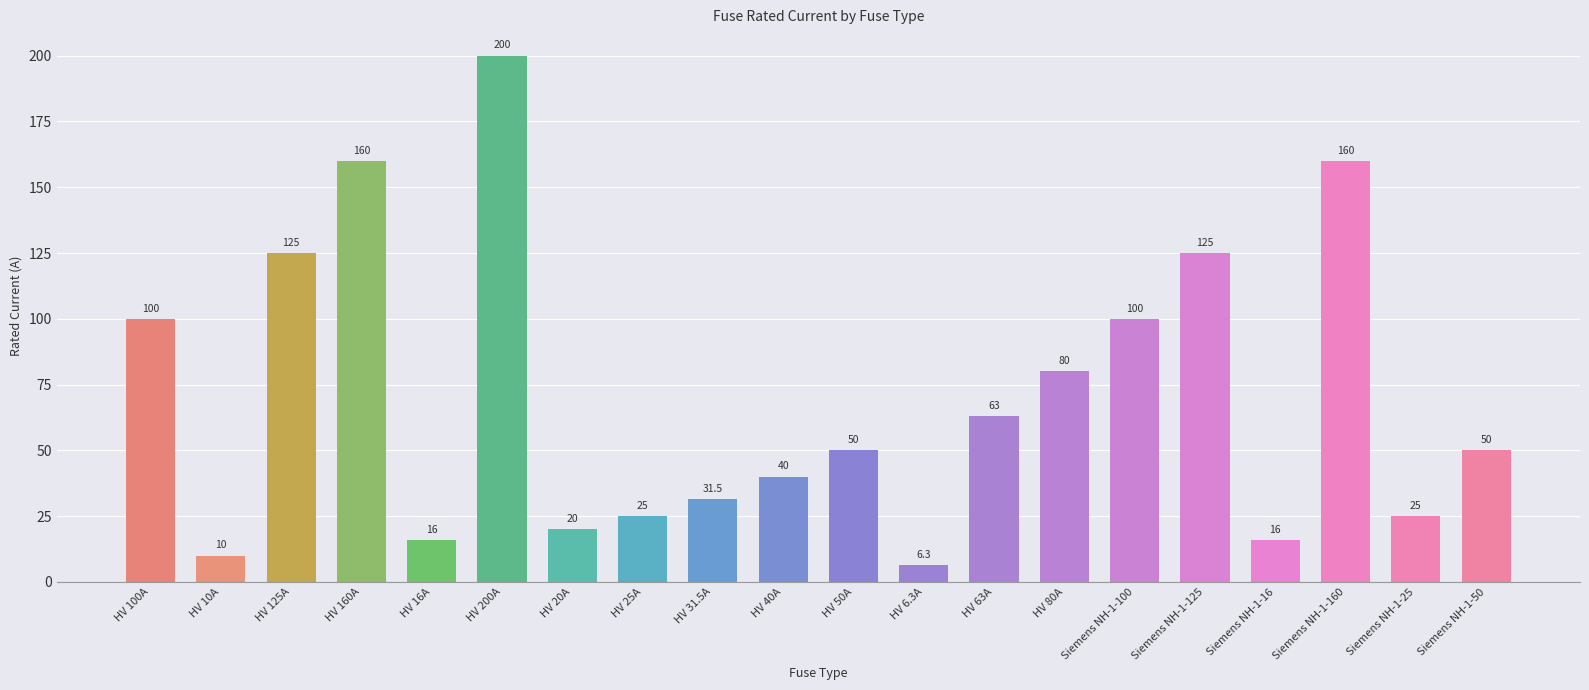

What is the ratio of the value at HV 200A to the value at HV 100A?

2.0